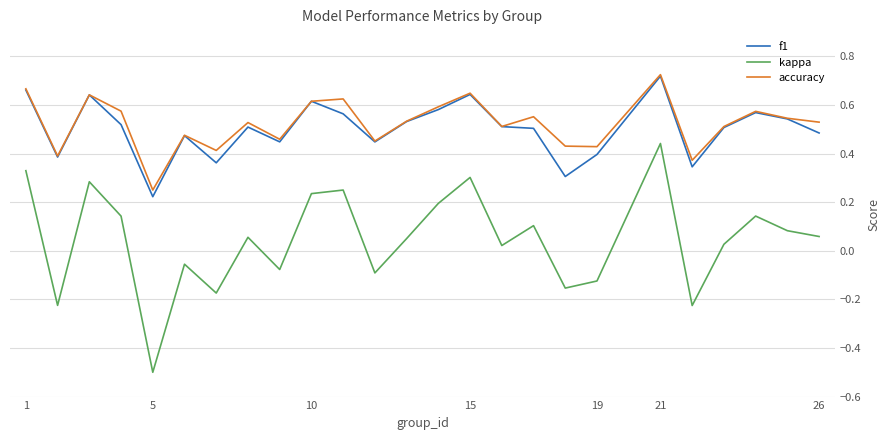

True or false: kappa and accuracy cross at least once.

False